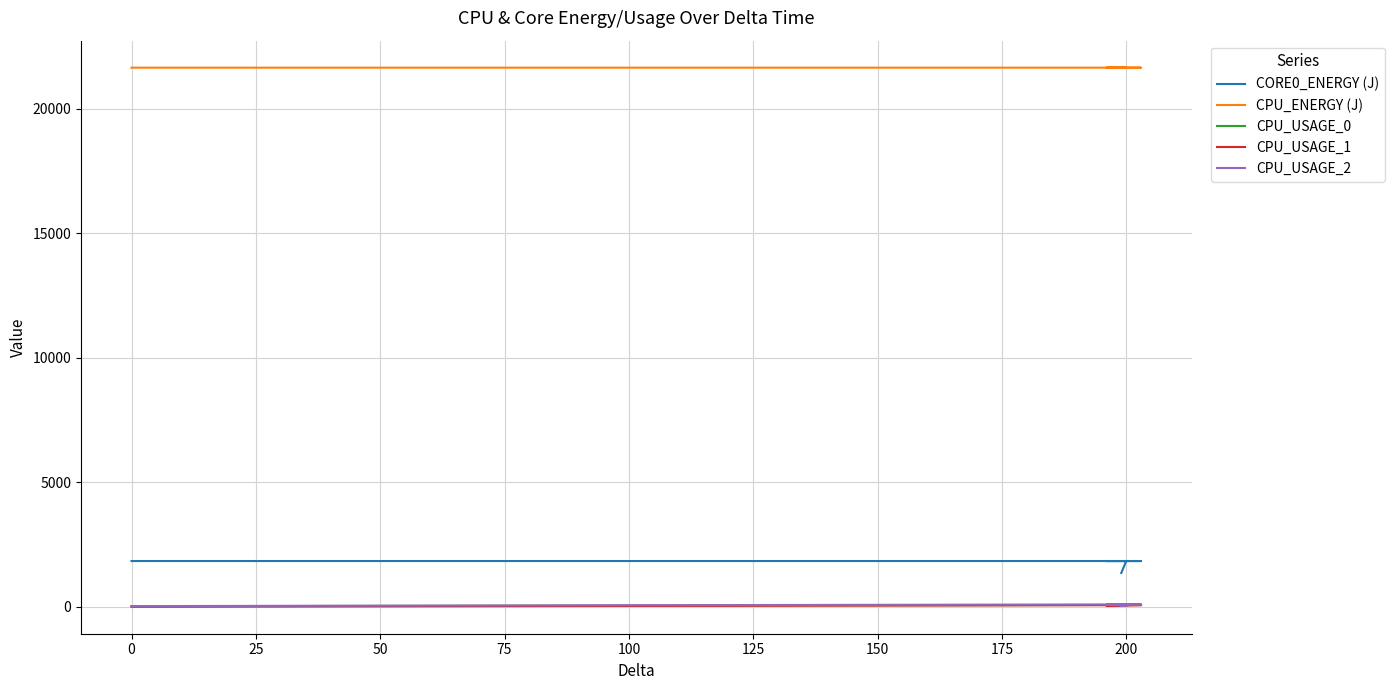

List the series in order of their peak value, highest first.

CPU_ENERGY (J), CORE0_ENERGY (J), CPU_USAGE_2, CPU_USAGE_0, CPU_USAGE_1